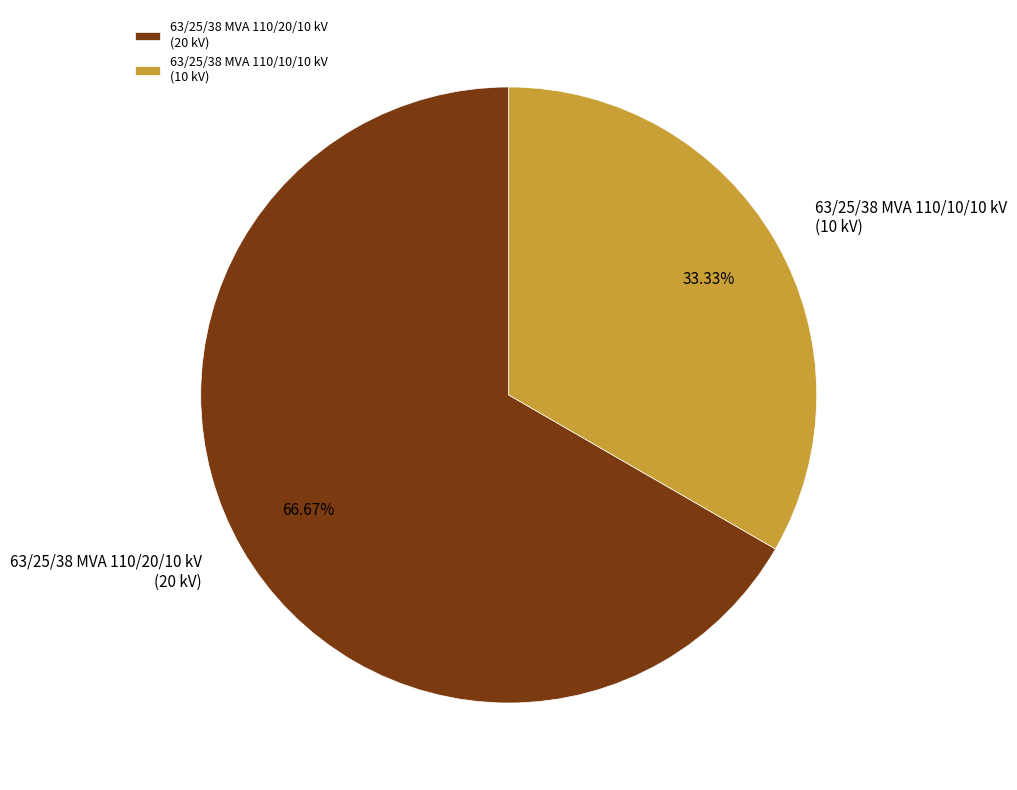

Is it true that 63/25/38 MVA 110/20/10 kV is 60% of the pie?

False